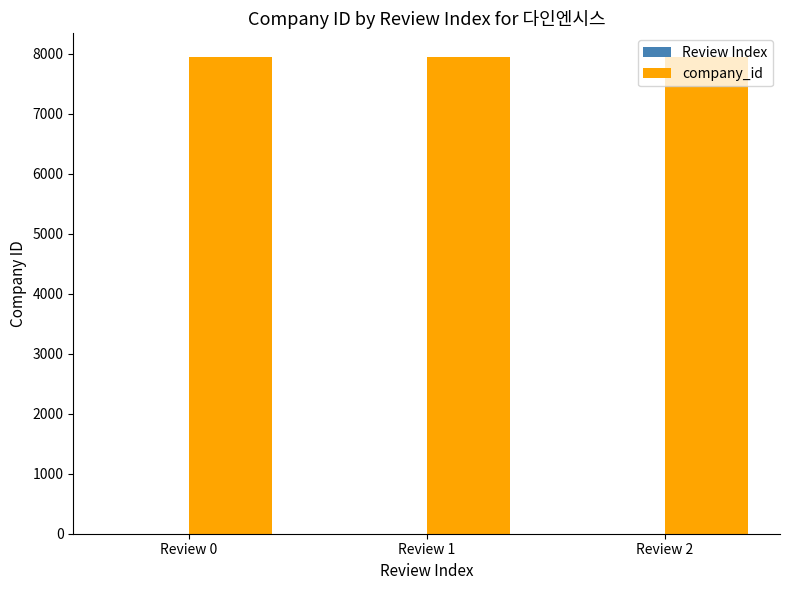

Which series has the largest total across all categories?

company_id